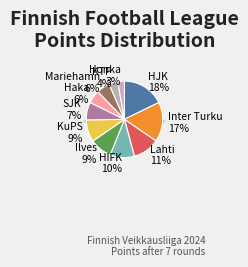

To the nearest percent, what is the average slice percentage?

8%